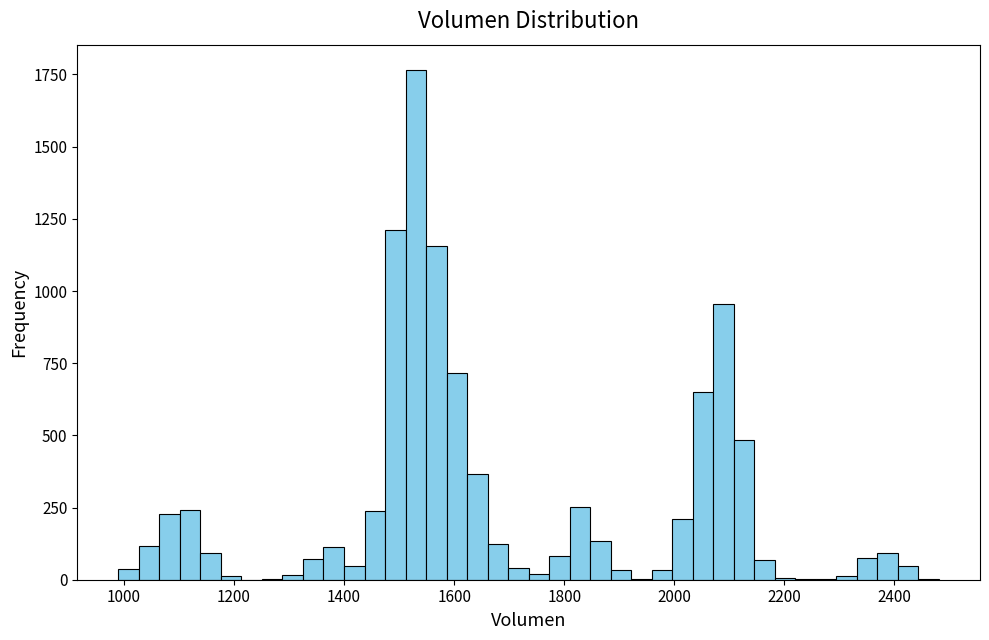

Read against the x-axis, roughly where is the centre of the tallest bar?

1540